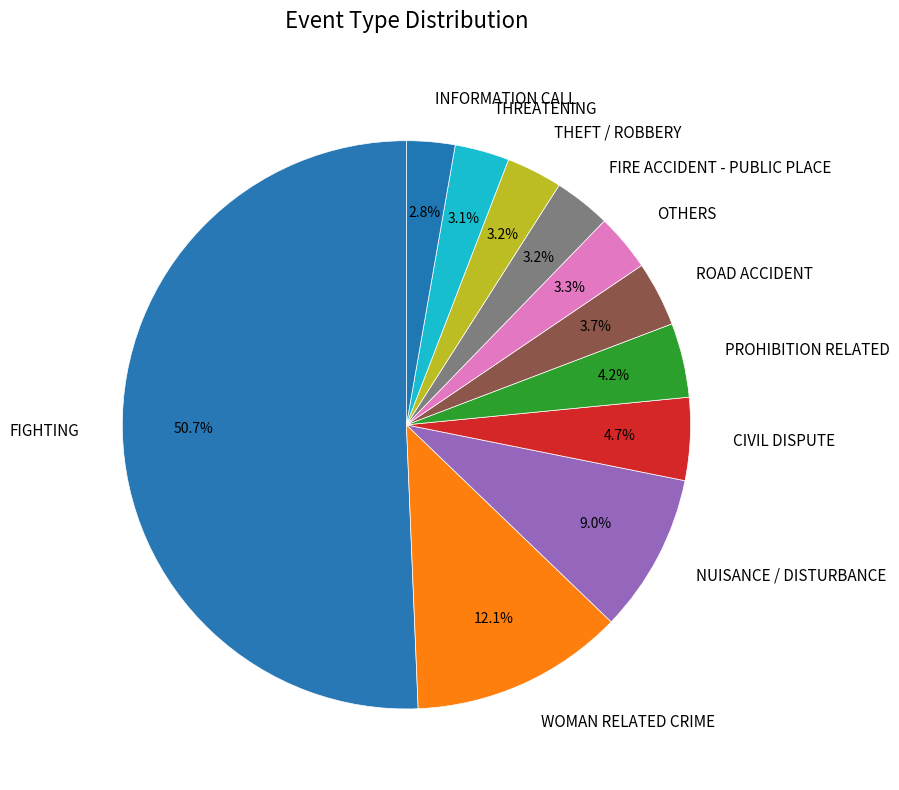

To the nearest percent, what is the average slice percentage?

9%